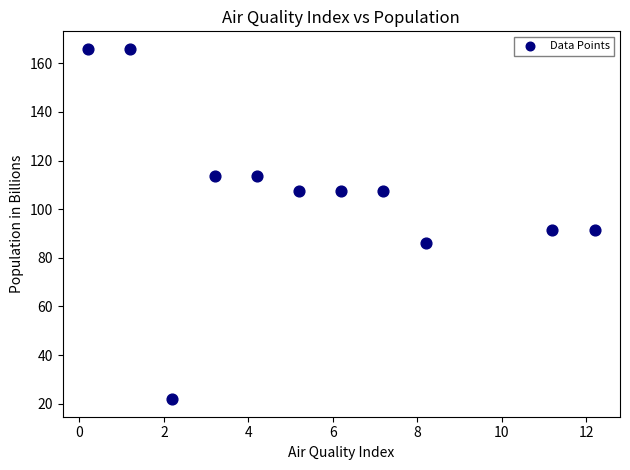

What is the average X value?

5.6